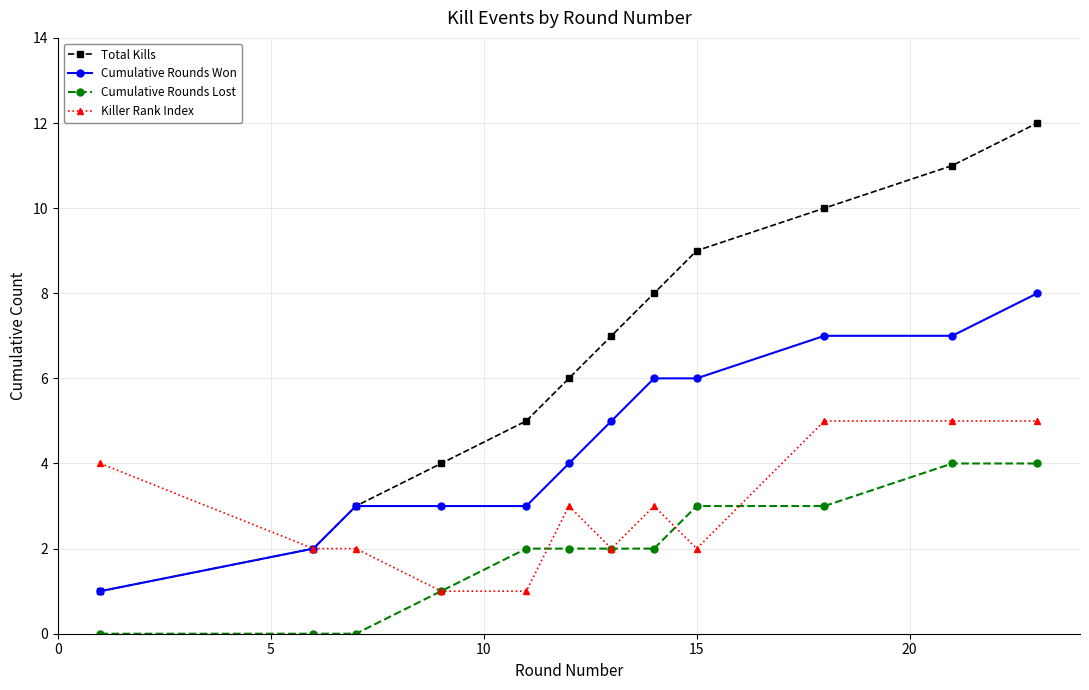

True or false: Killer Rank Index has more than 1 interior local peaks.

True